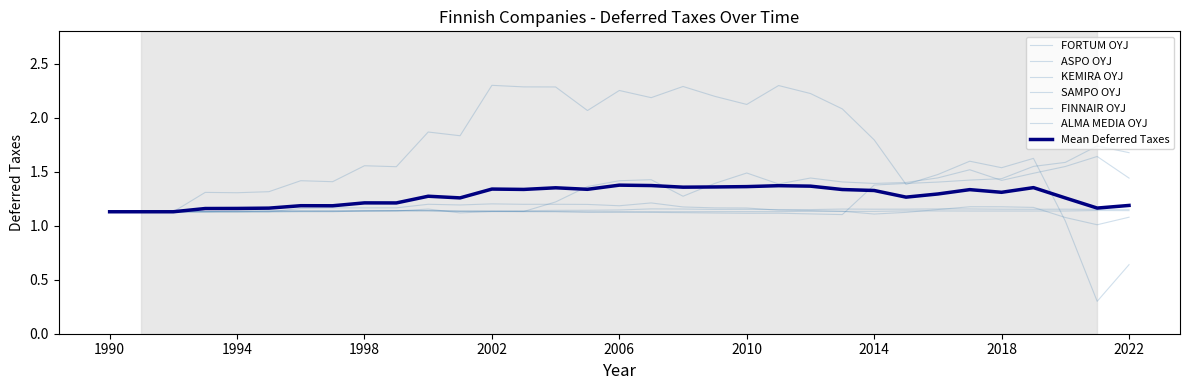

What is the difference between the second highest and second lowest values in the FORTUM OYJ series?

1.7